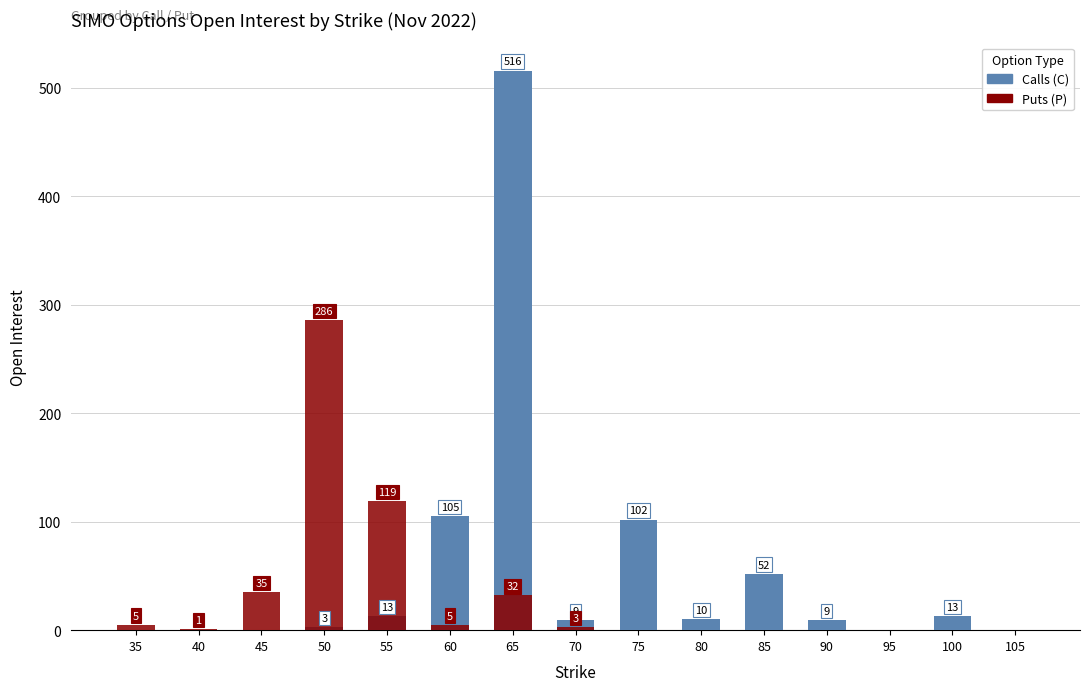

Reading right to left, what are all the values shown in this chart?

Calls (C): 105=0	100=13	95=0	90=9	85=52	80=10	75=102	70=9	65=516	60=105	55=13	50=3	45=0	40=0	35=0
Puts (P): 105=0	100=0	95=0	90=0	85=0	80=0	75=0	70=3	65=32	60=5	55=119	50=286	45=35	40=1	35=5